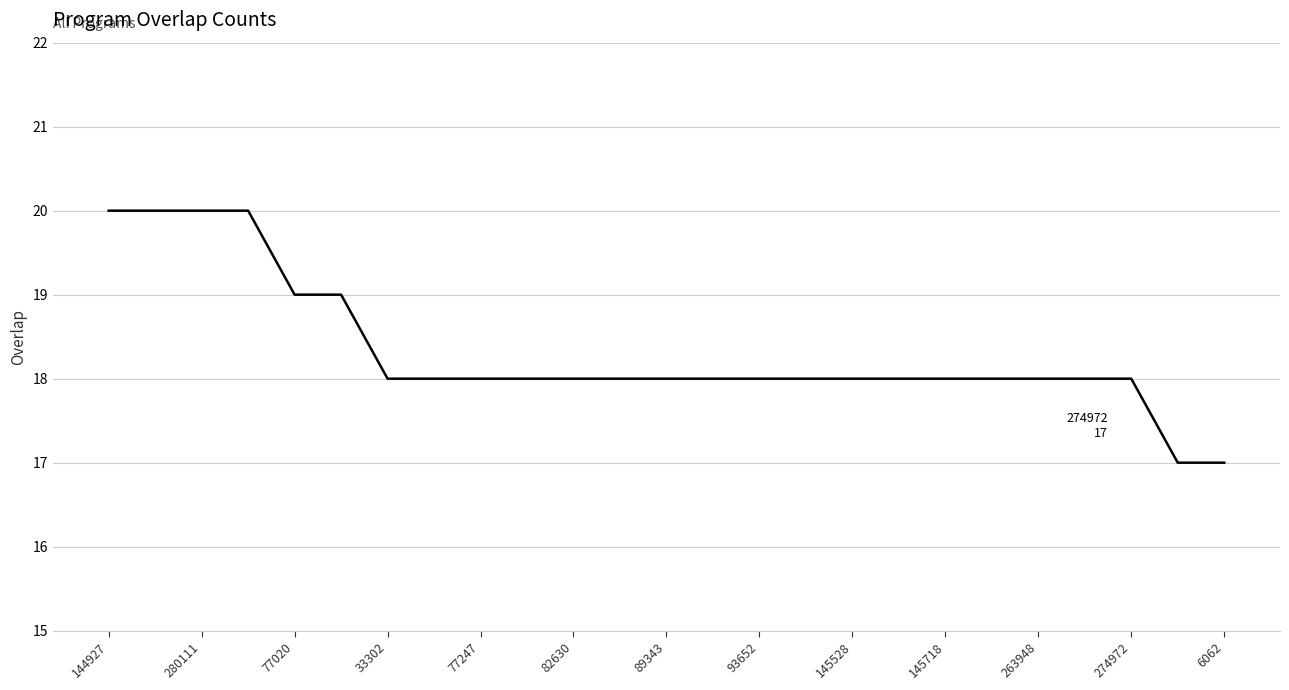

What is the difference between the maximum and minimum values?

3